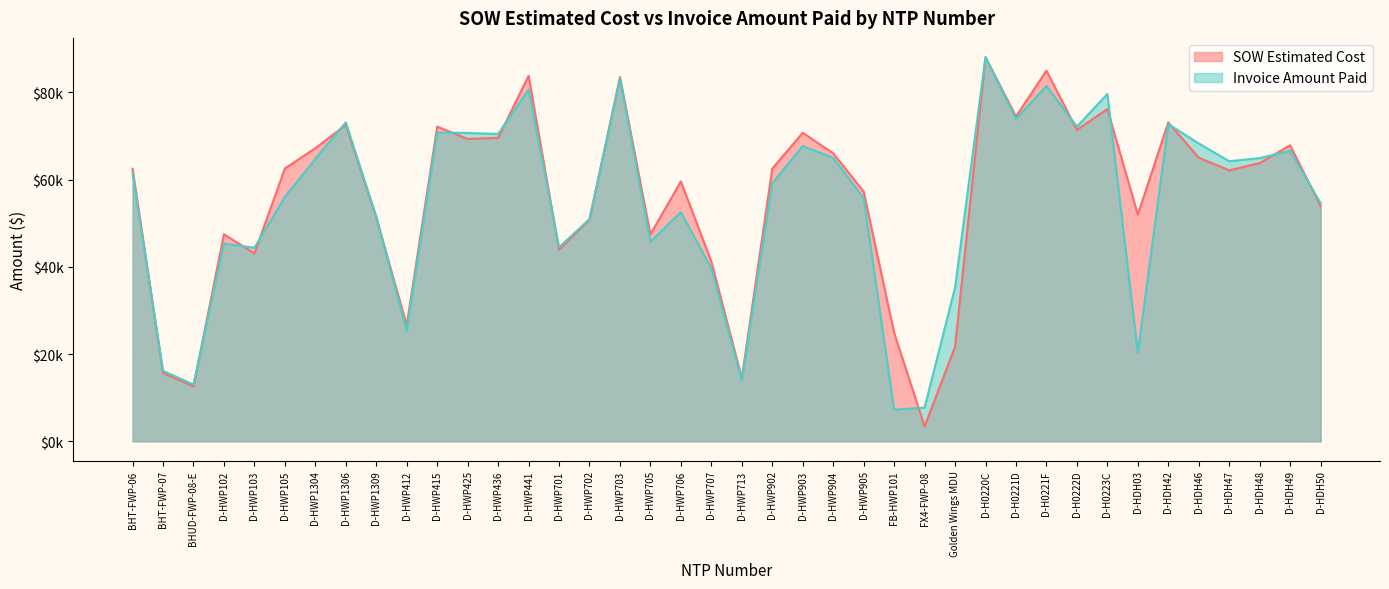

What is the value of the SOW Estimated Cost point at the 36th from the left?

65001.0